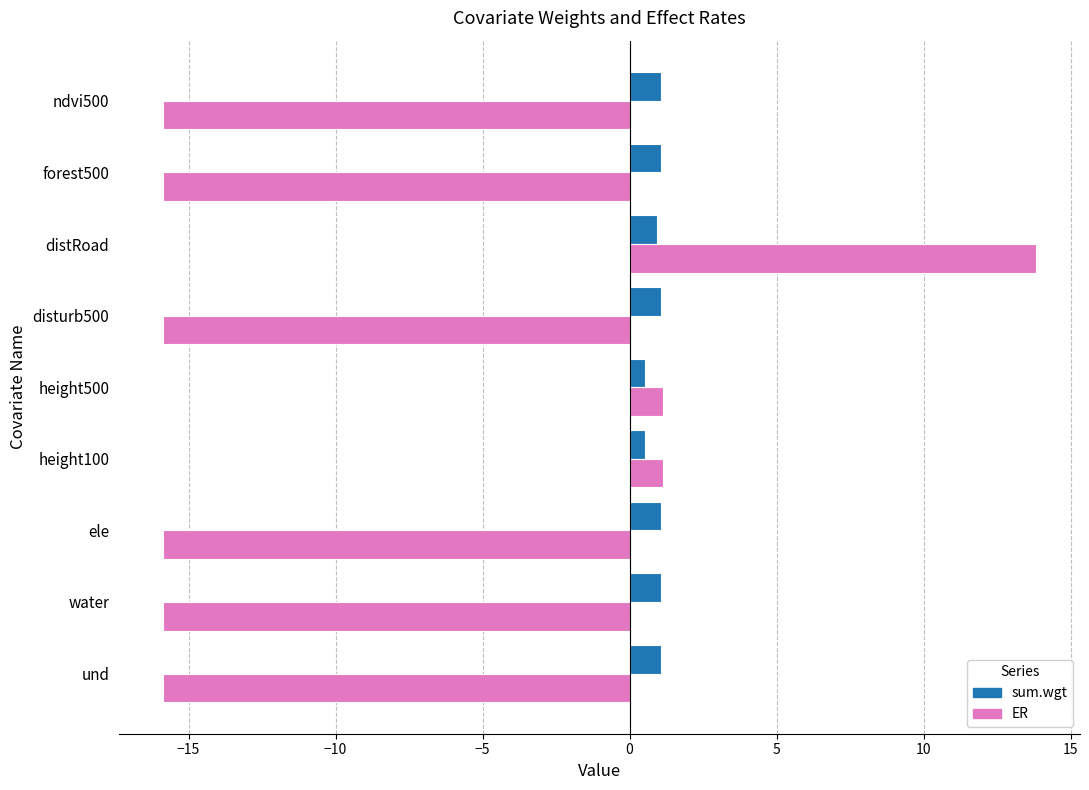

What is the spread (max minus min) of values at ele?

16.9